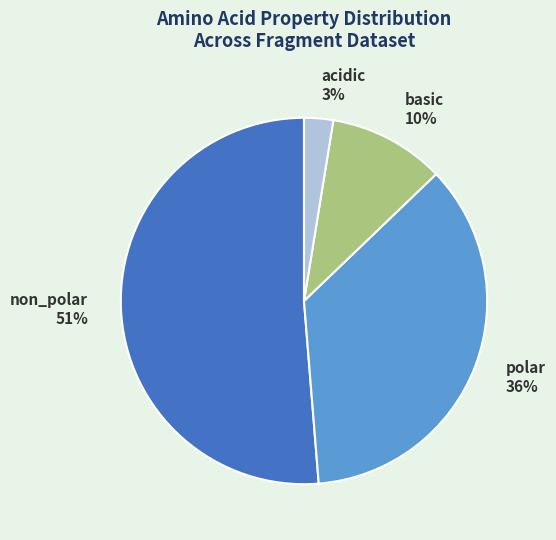

Combined, do acidic and basic account for over 50%?

No